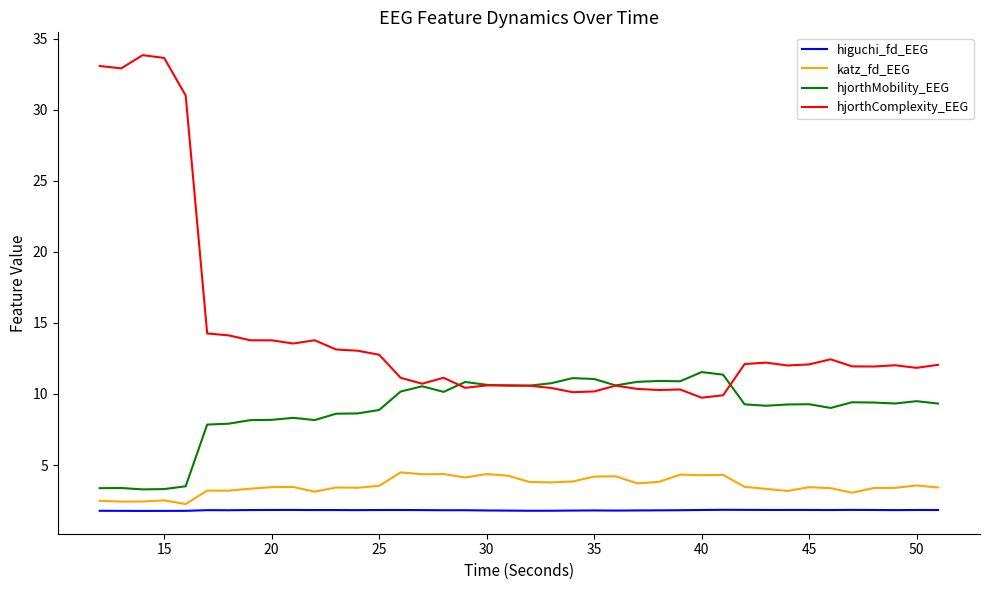

What is the maximum value shown in the chart?

33.8